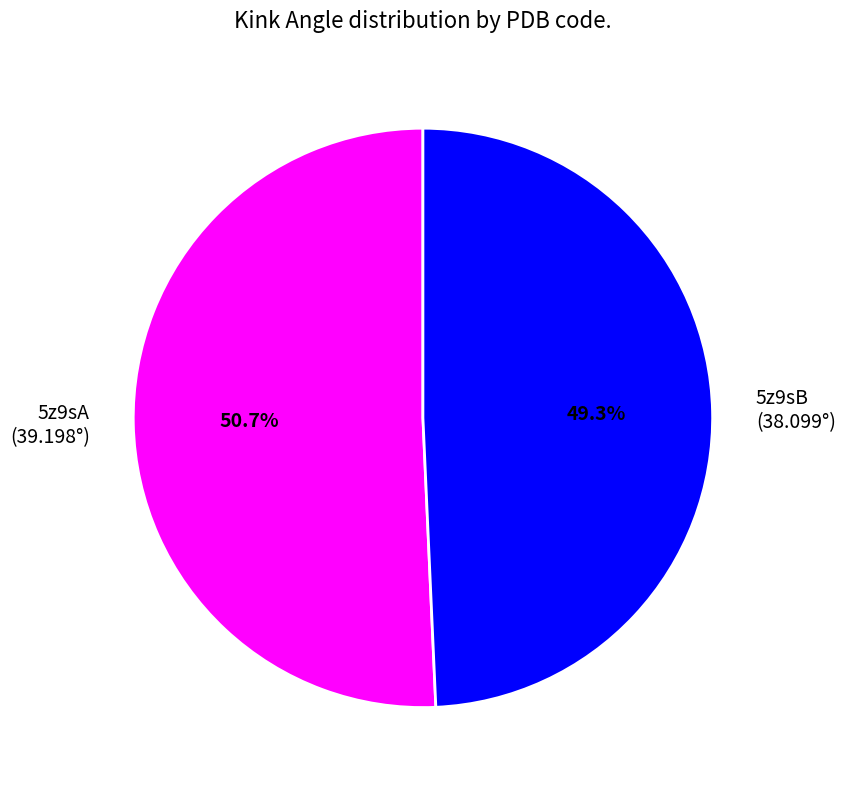

How many segments does this pie chart have?

2